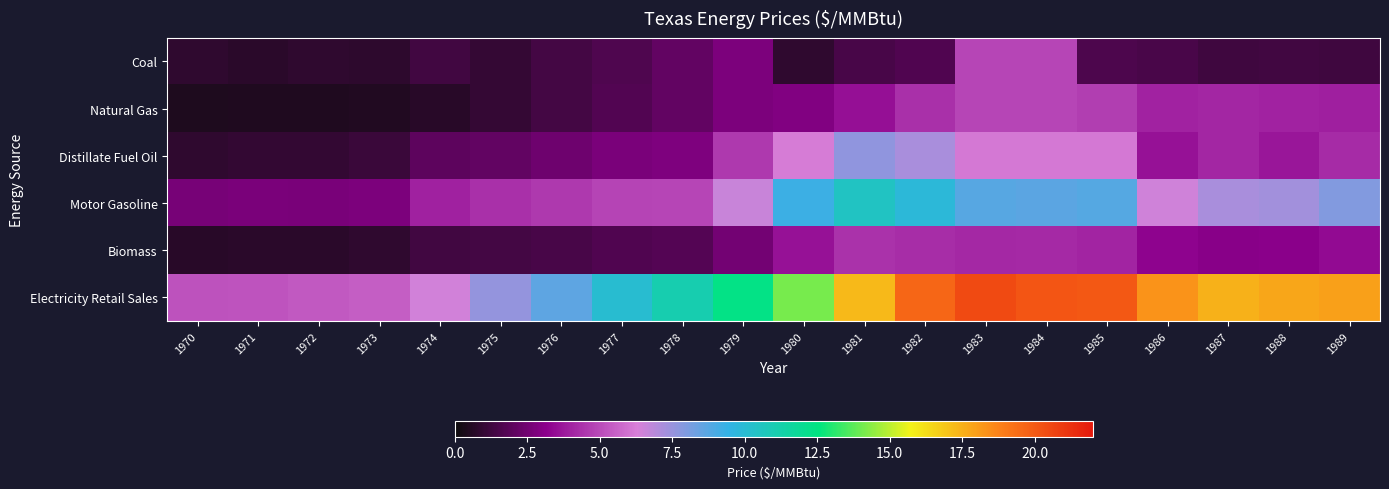

How many categories are shown in the chart?

20